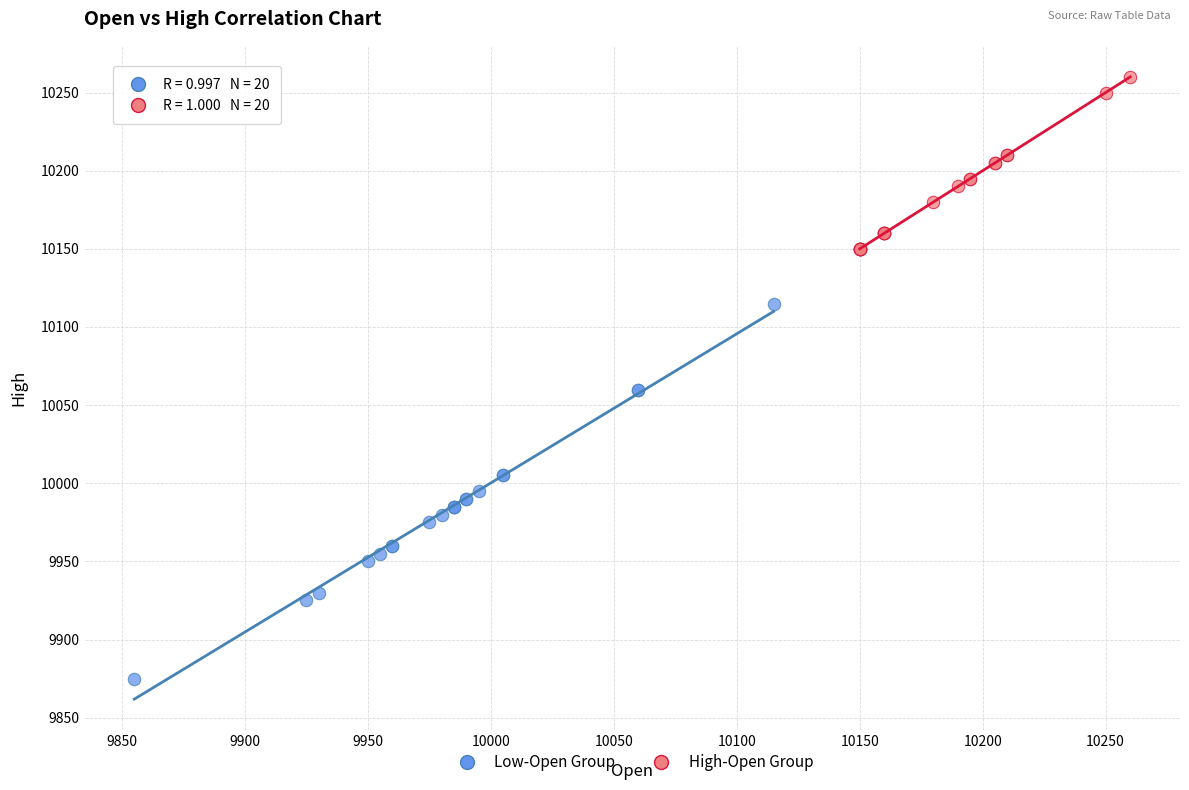

Which series has the widest spread of Y values?

Low-Open Group